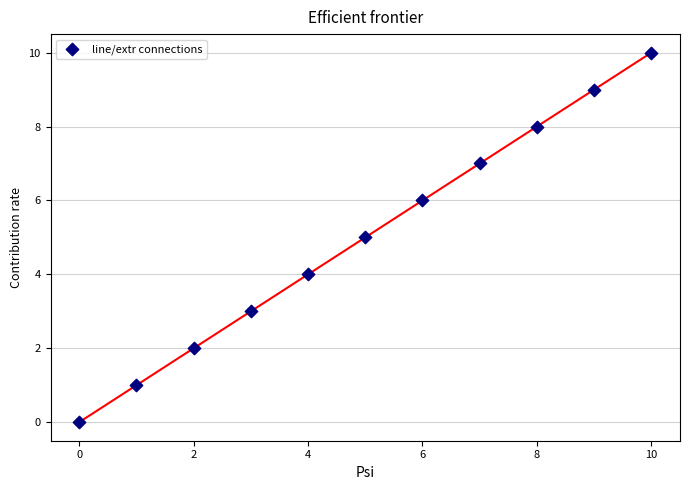

What is the average Y value?

5